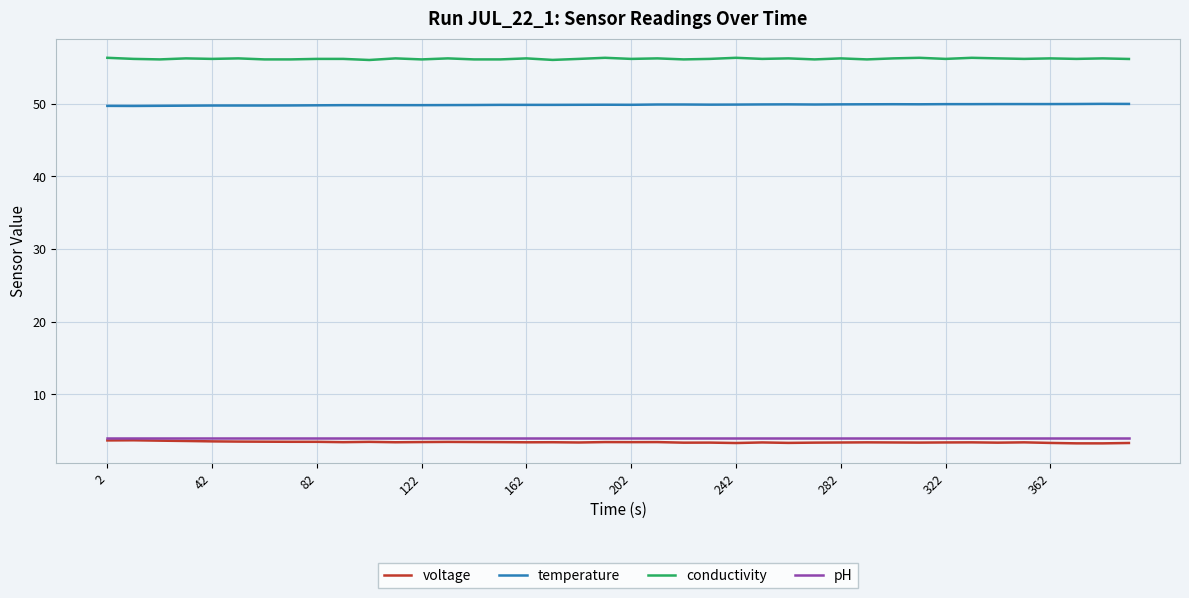

What is the maximum value for pH?

4.0